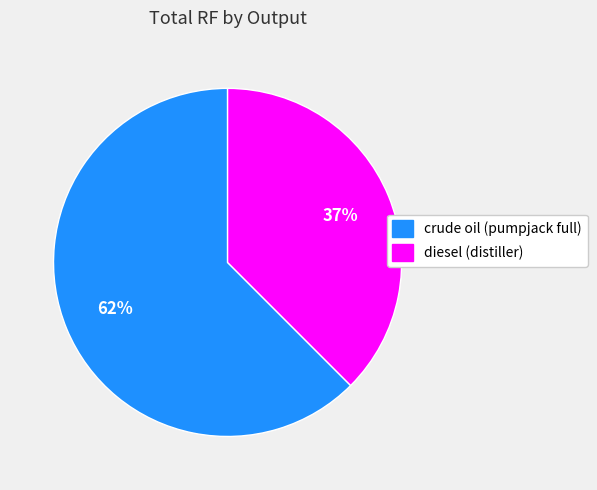

True or false: crude oil (pumpjack full) accounts for 56% of the total.

False